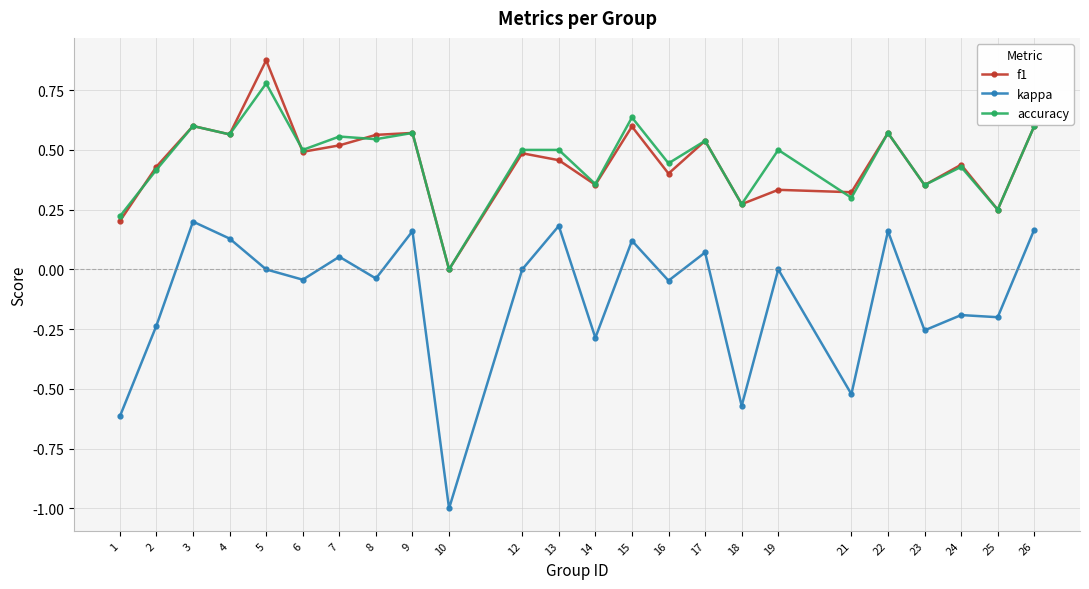

Between 3 and 19, which series saw the biggest shift?

f1